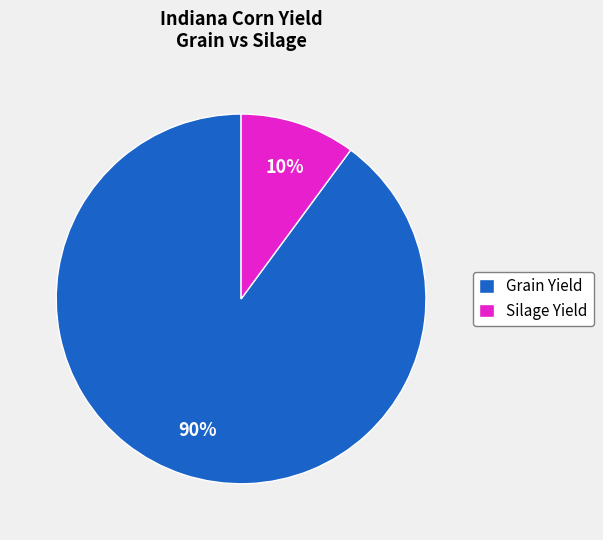

Between Silage Yield and Grain Yield, which is larger?

Grain Yield